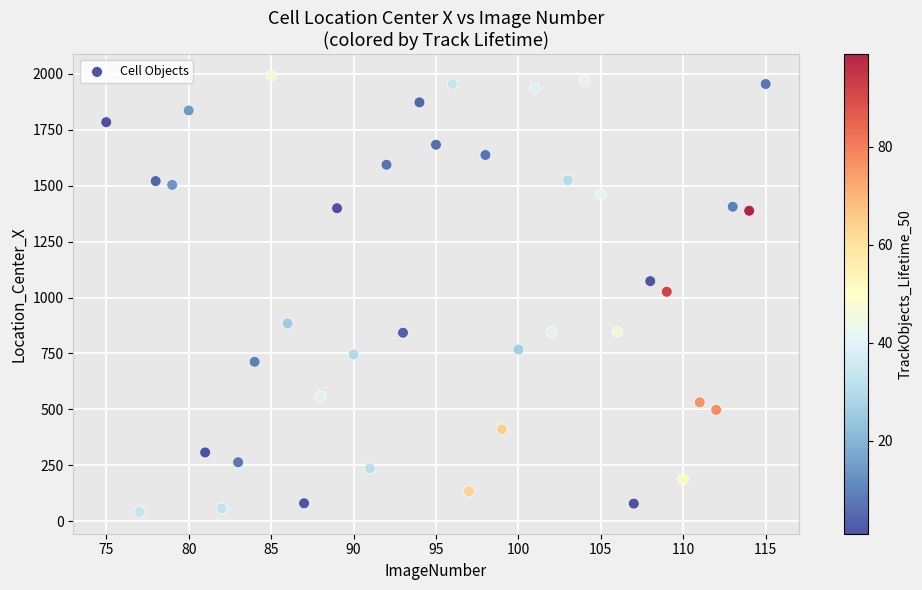

What is the range of X values (max minus min)?

40.0